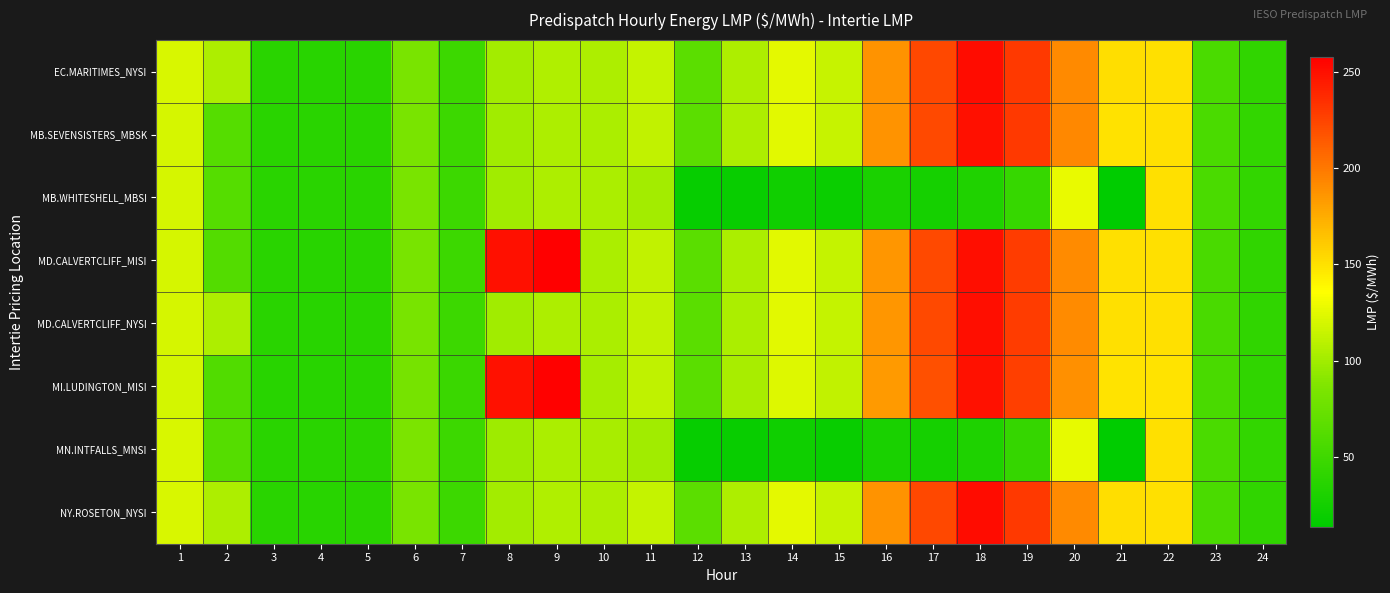

What is the difference between the highest and lowest values at 18?

221.0